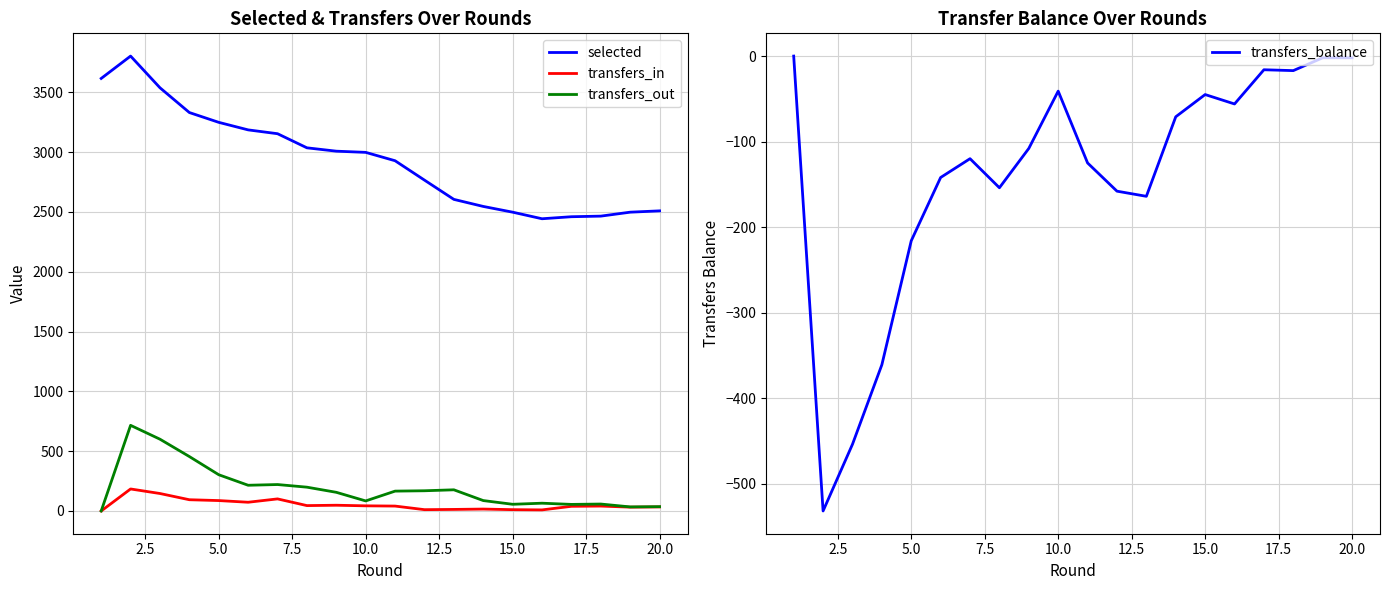

What is the highest value of the selected series?

3803